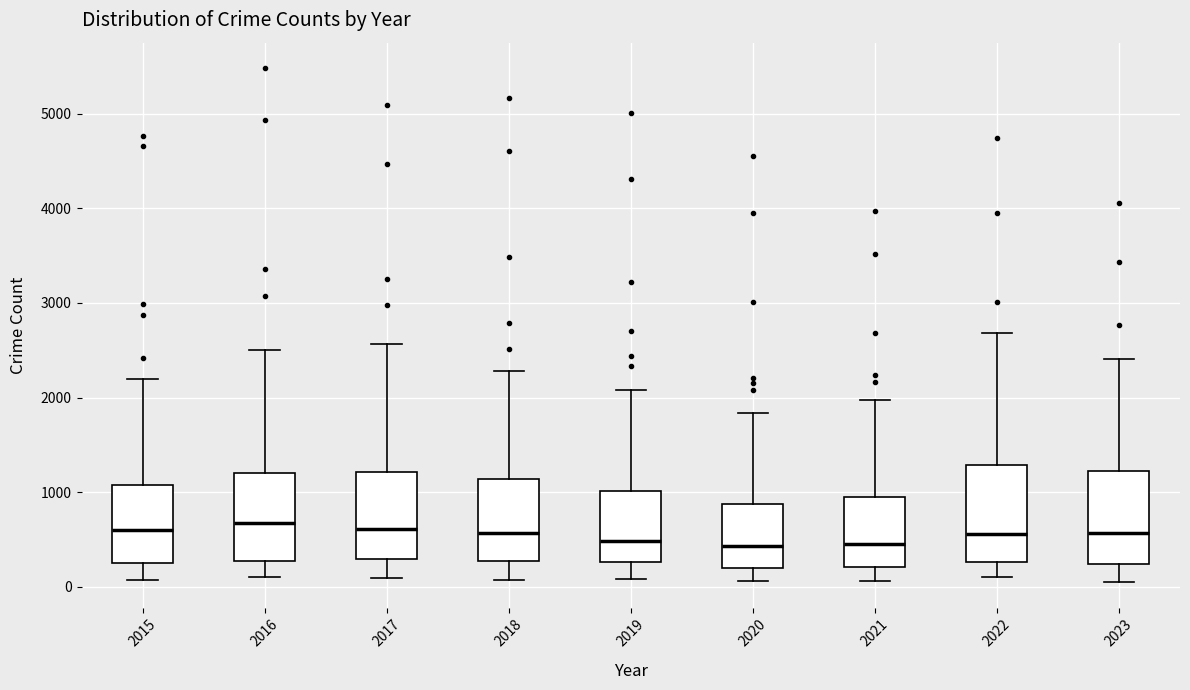

Reading left to right, read every box against the y-axis: the position of its median line, the range the box covers, and the ends of its whiskers. The values are not printed on the chart, so give them approximately, as read against the axis.

2015: median 600, box 300 to 1100, whiskers 100 to 2200
2016: median 700, box 300 to 1200, whiskers 100 to 2500
2017: median 600, box 300 to 1200, whiskers 100 to 2600
2018: median 600, box 300 to 1100, whiskers 100 to 2300
2019: median 500, box 300 to 1000, whiskers 100 to 2100
2020: median 400, box 200 to 900, whiskers 100 to 1800
2021: median 500, box 200 to 900, whiskers 100 to 2000
2022: median 600, box 300 to 1300, whiskers 100 to 2700
2023: median 600, box 200 to 1200, whiskers 100 to 2400